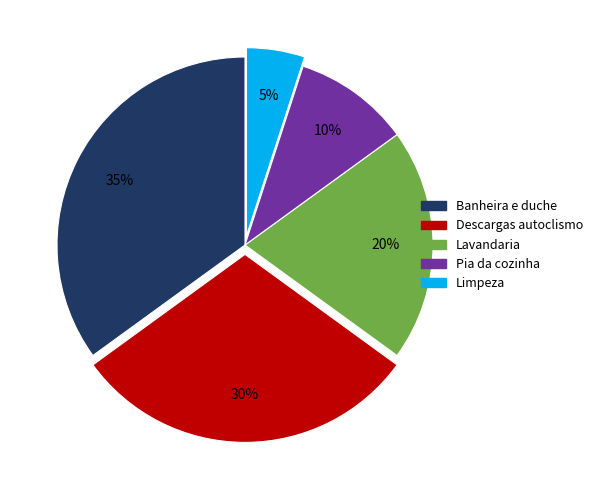

To the nearest percent, what is the difference between the largest and smallest slice percentages?

30%